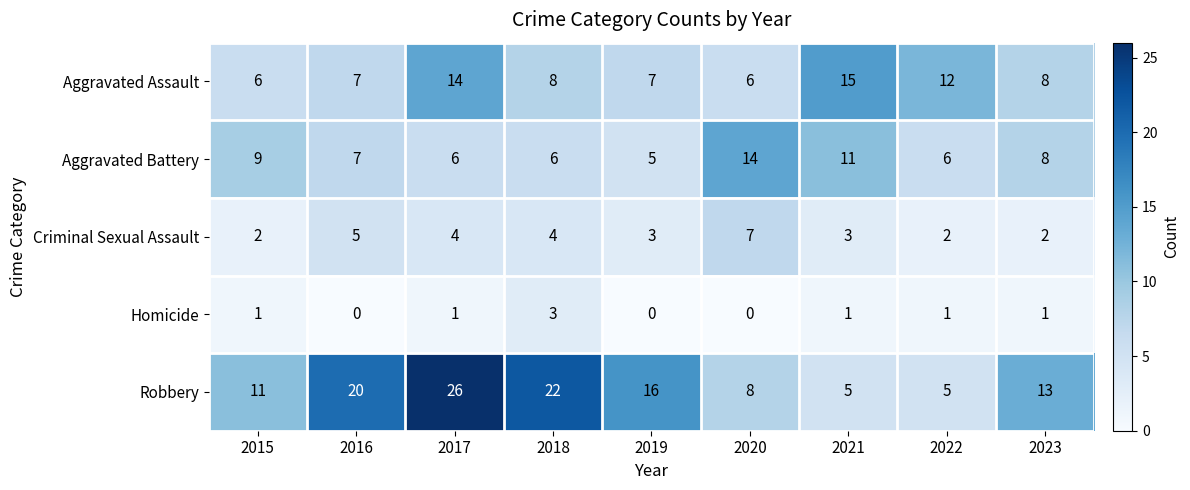

Which series has the largest range (max minus min)?

Robbery